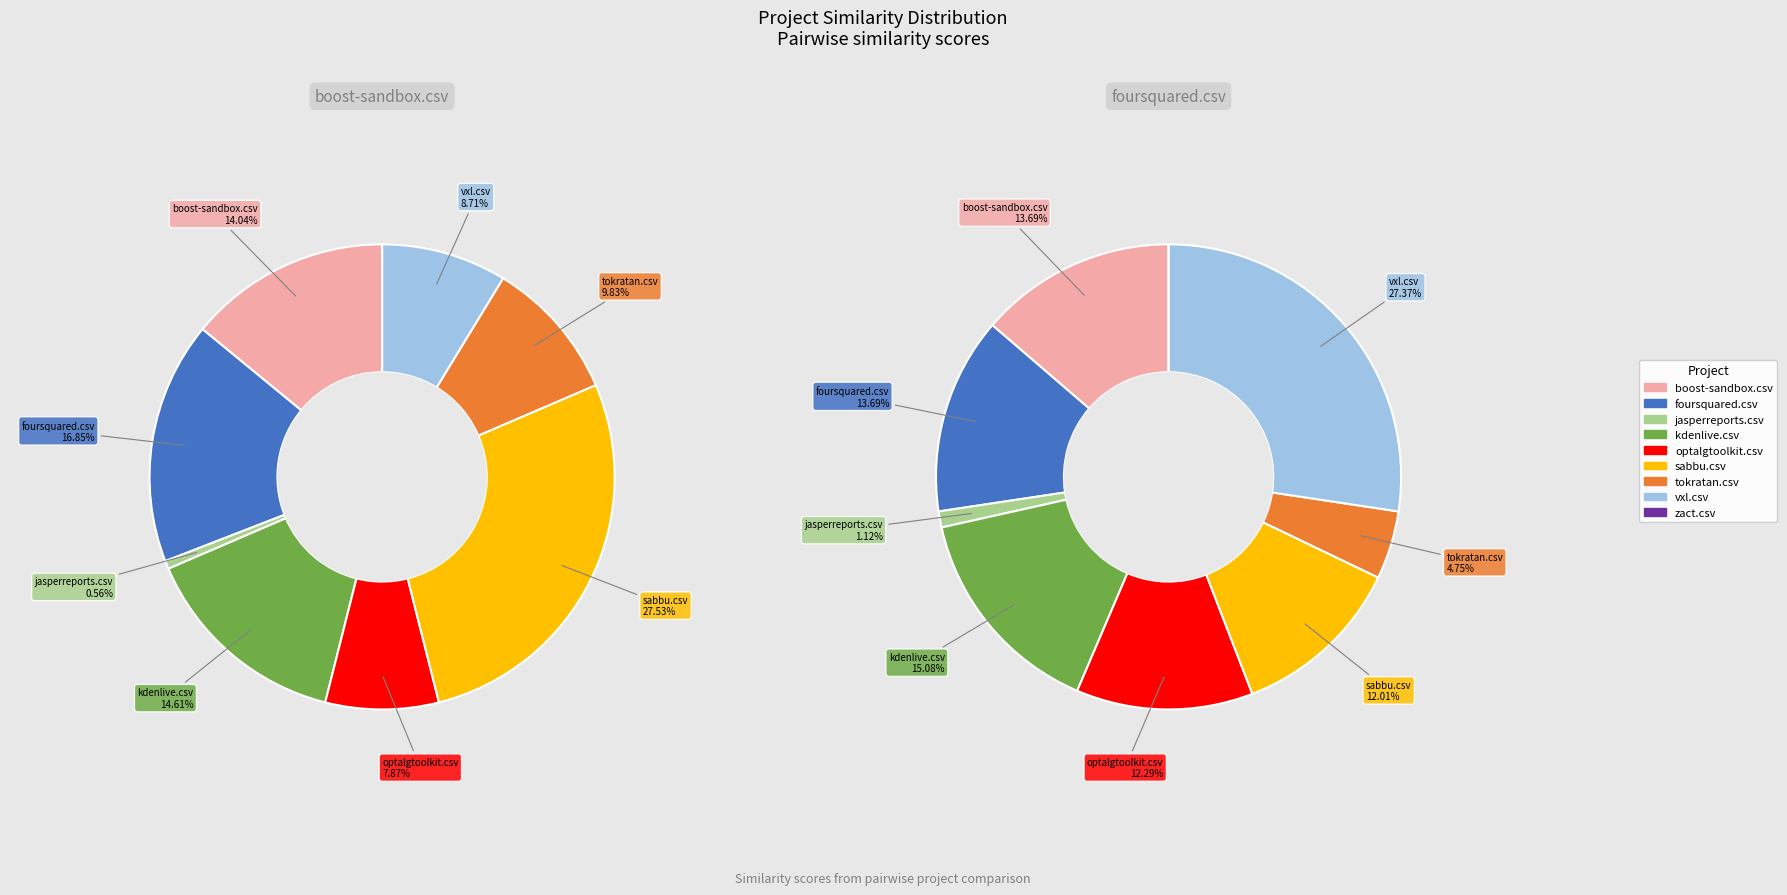

What percentage do tokratan.csv and boost-sandbox.csv together represent?

23.9%